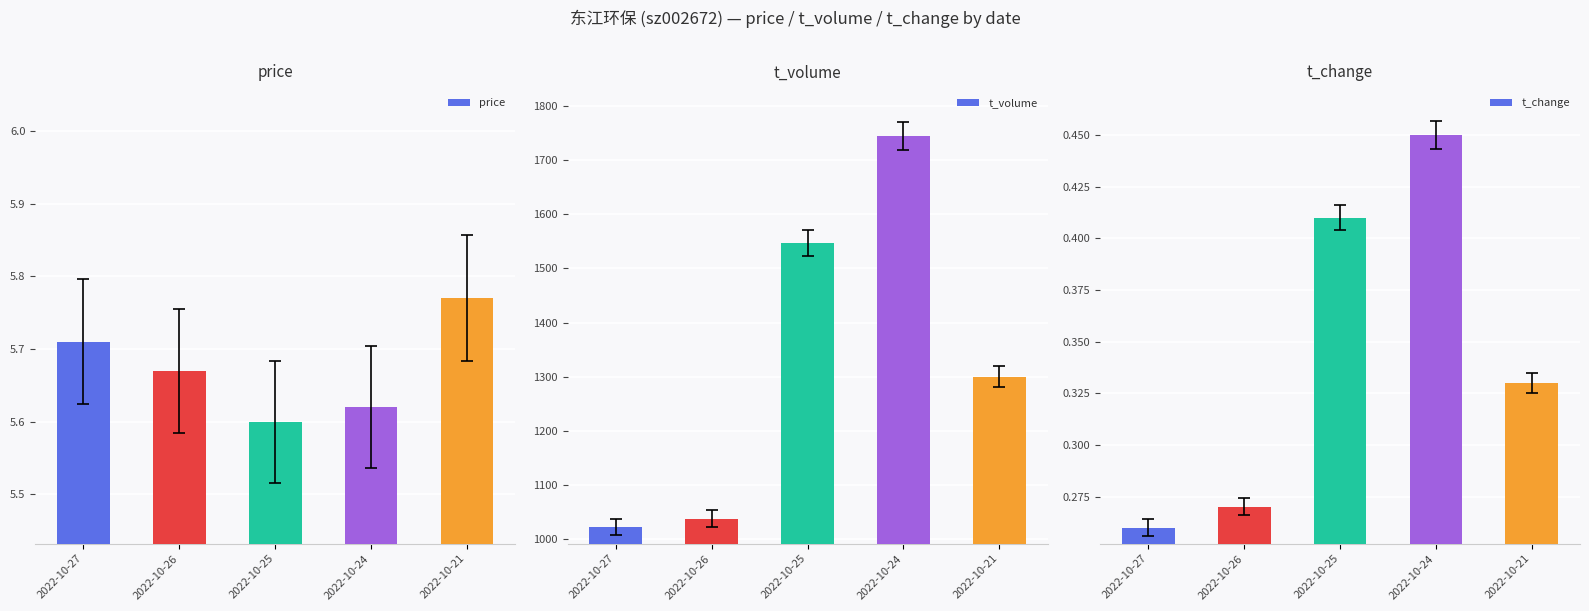

Which series has the largest total across all categories?

t_volume